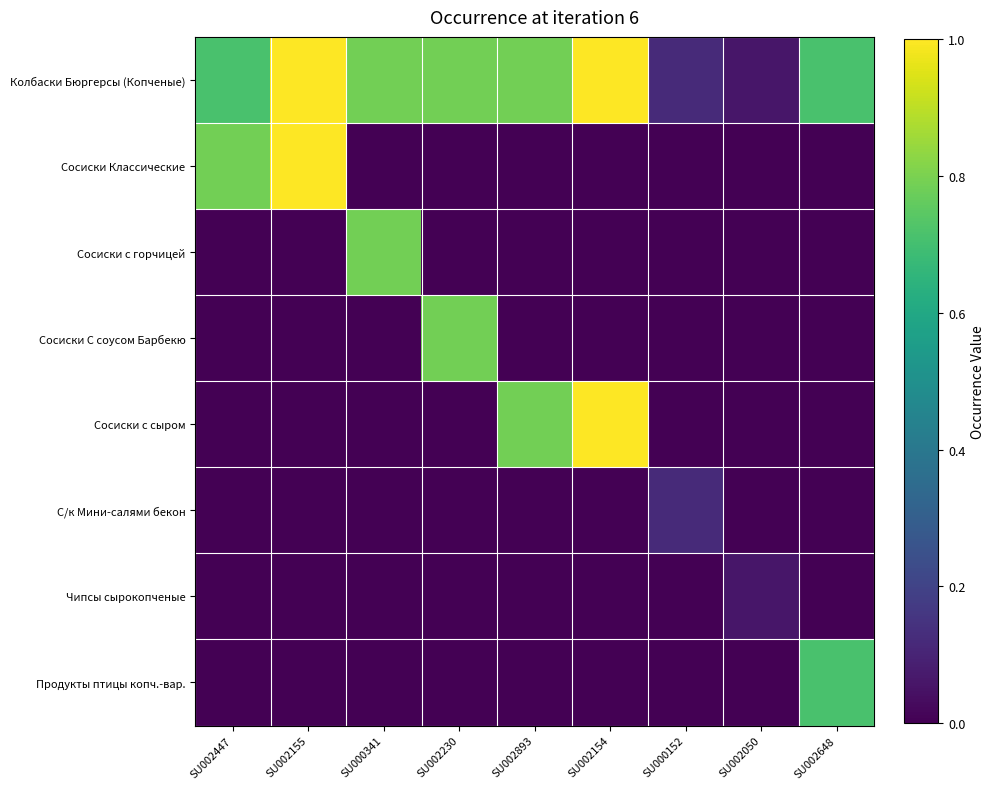

Which has a higher value, SU002050 or SU000152?

SU000152